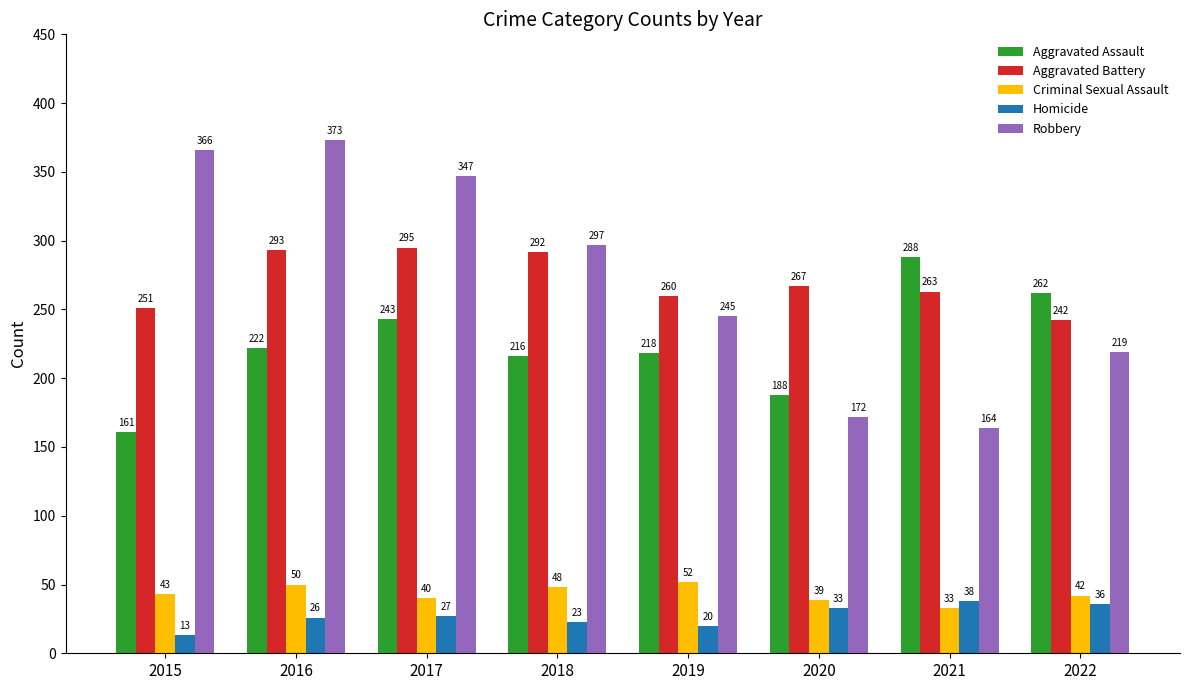

What is the spread (max minus min) of values at 2015?

353